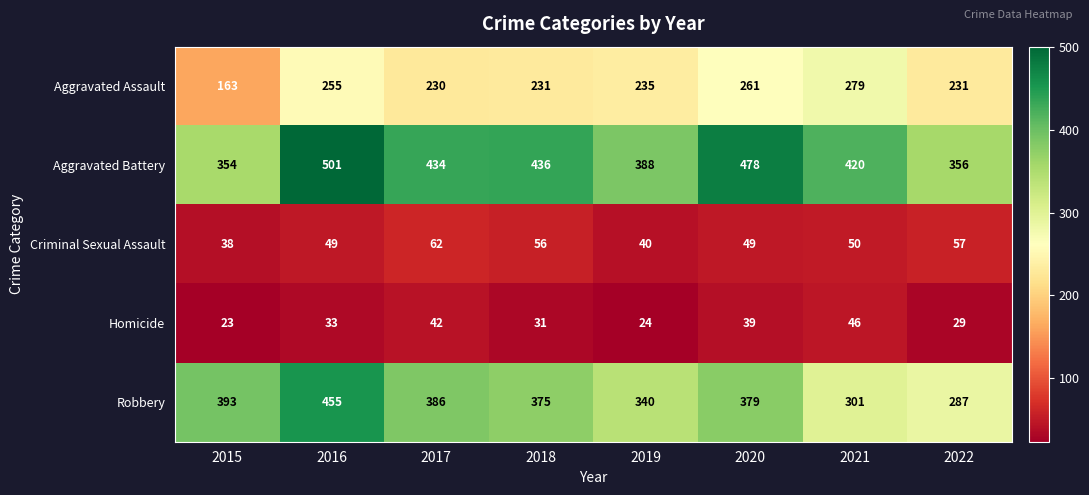

At which category is the sum across all series the highest?

2016